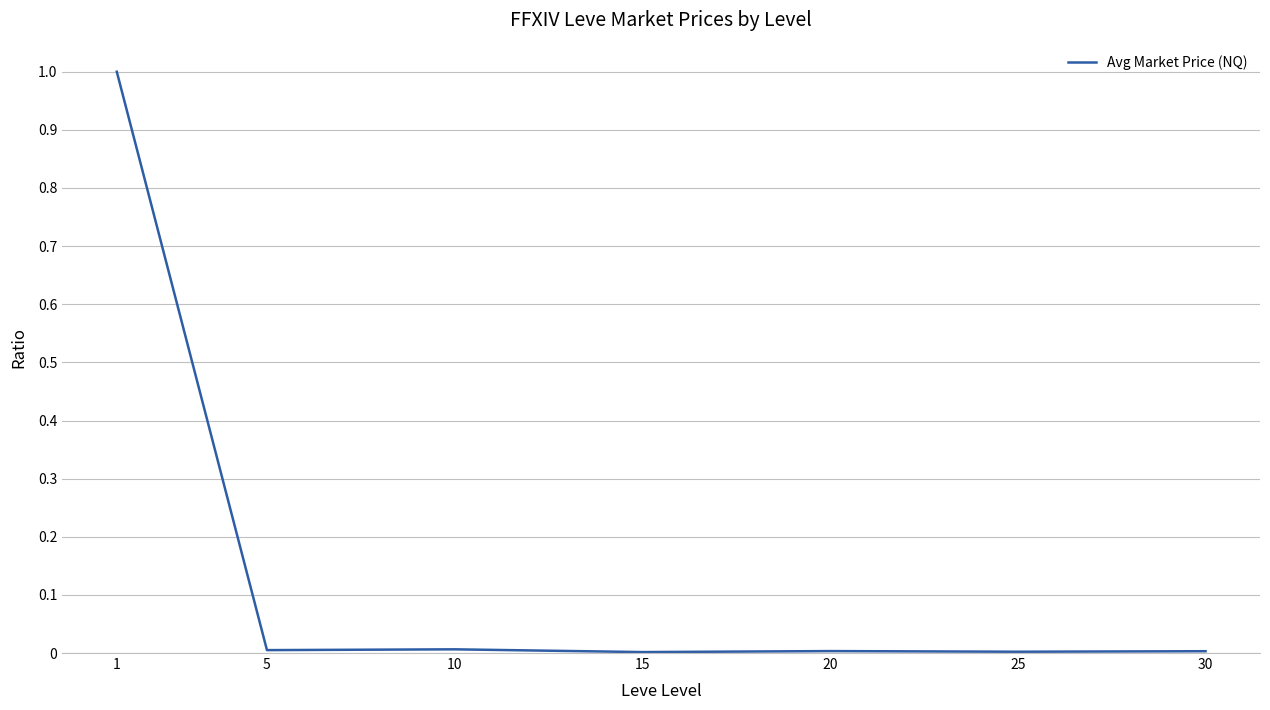

What is the maximum value shown in the chart?

1.0